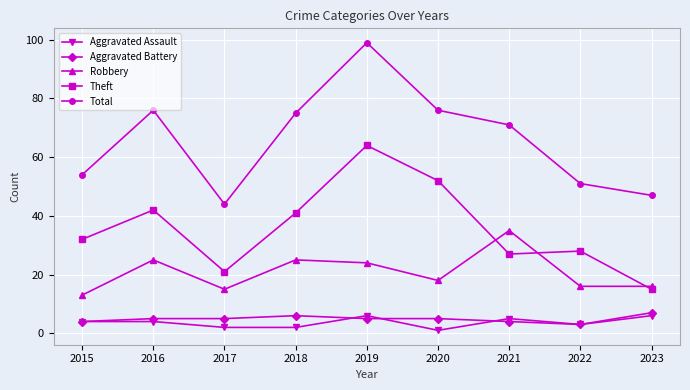

What is the difference between the Theft values at 2019 and 2022?

36